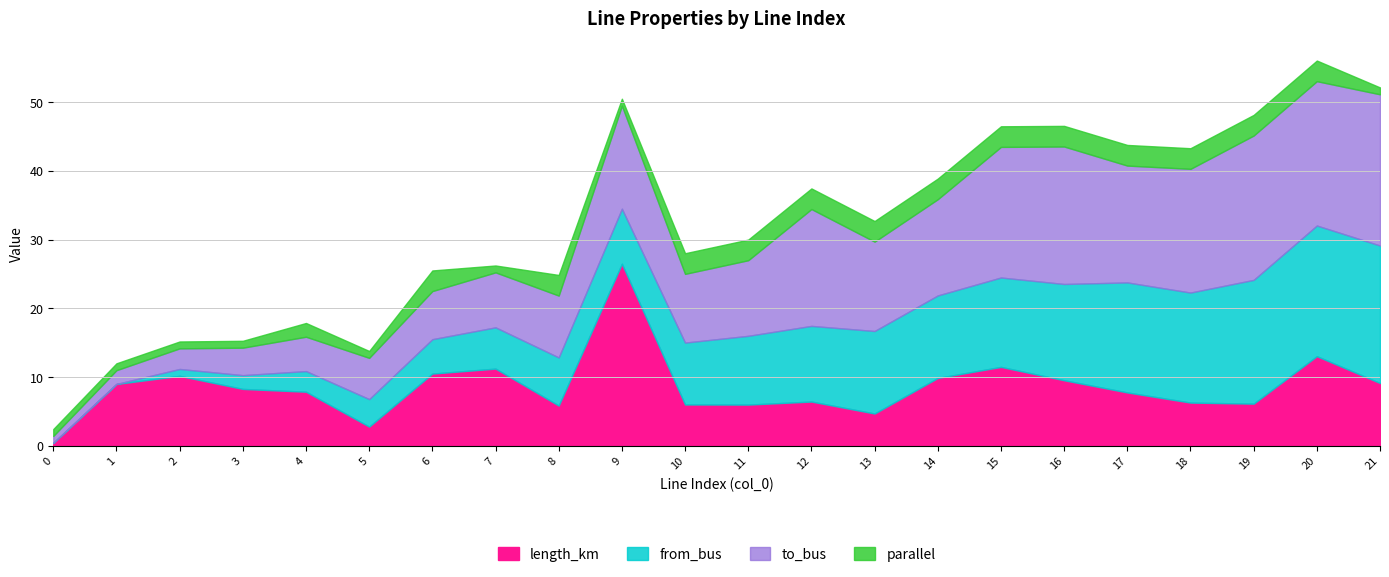

Does the chart have visible grid lines?

Yes